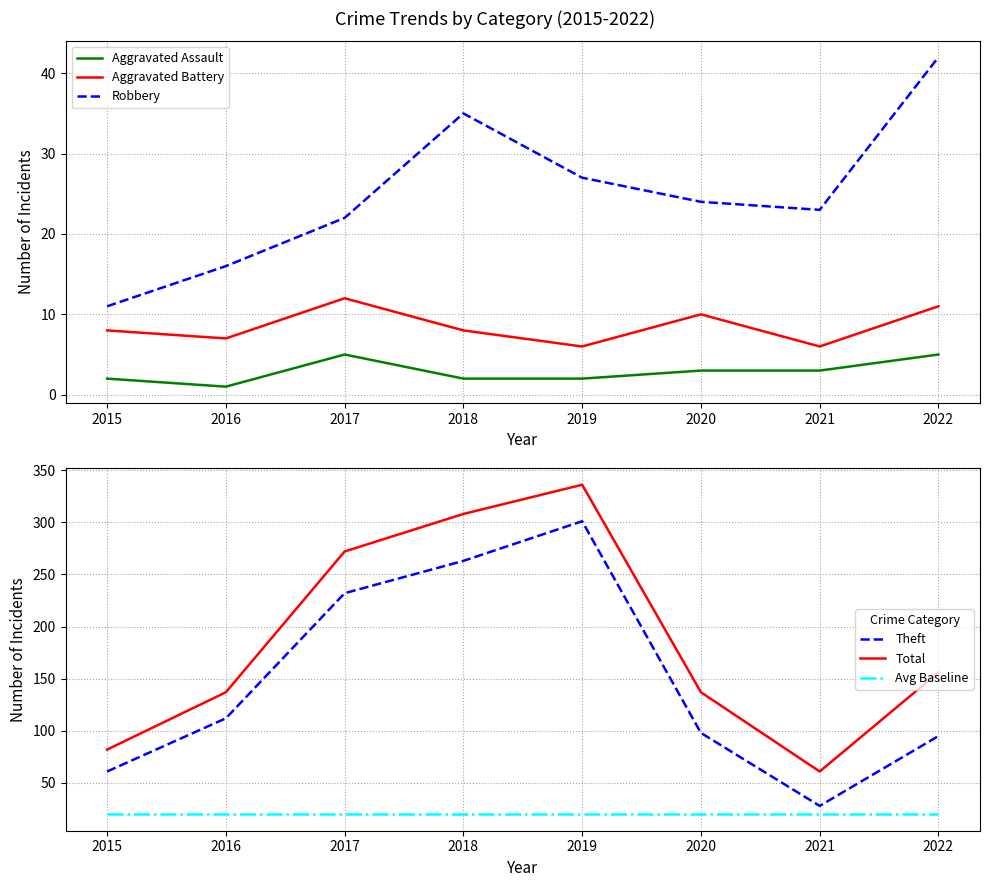

Which series has the largest total across all categories?

Total